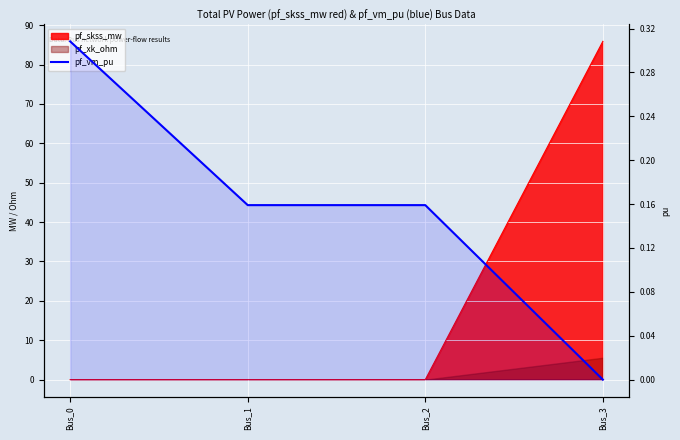

What is the sum of the values at Bus_0 and Bus_1?

0.5